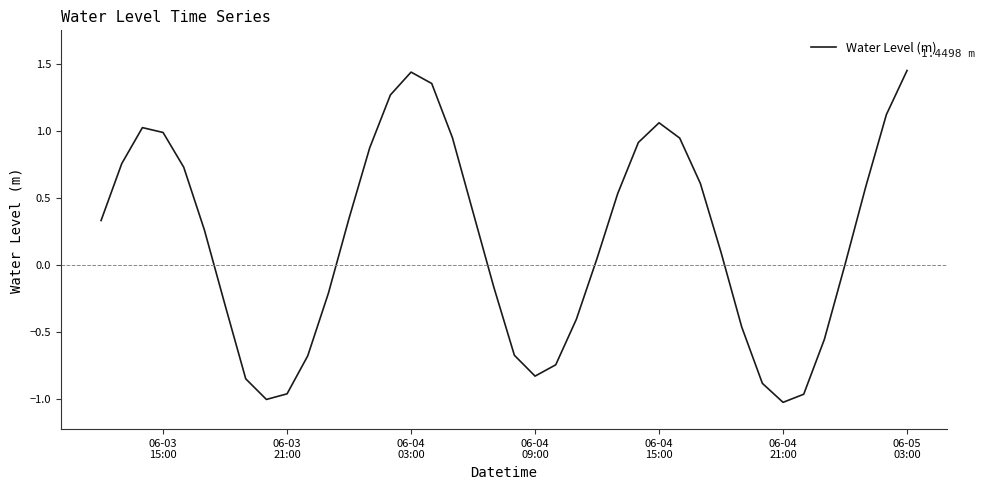

What is the difference between the maximum and minimum values?

2.5